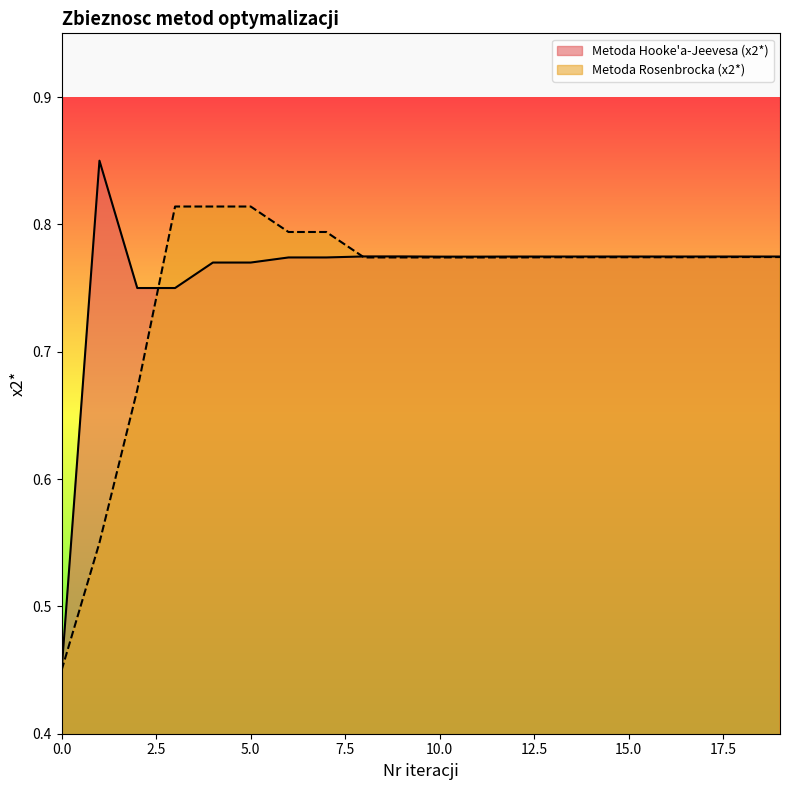

Where do Metoda Rosenbrocka (x2*) and Metoda Hooke'a-Jeevesa (x2*) first cross each other?

2 and 3